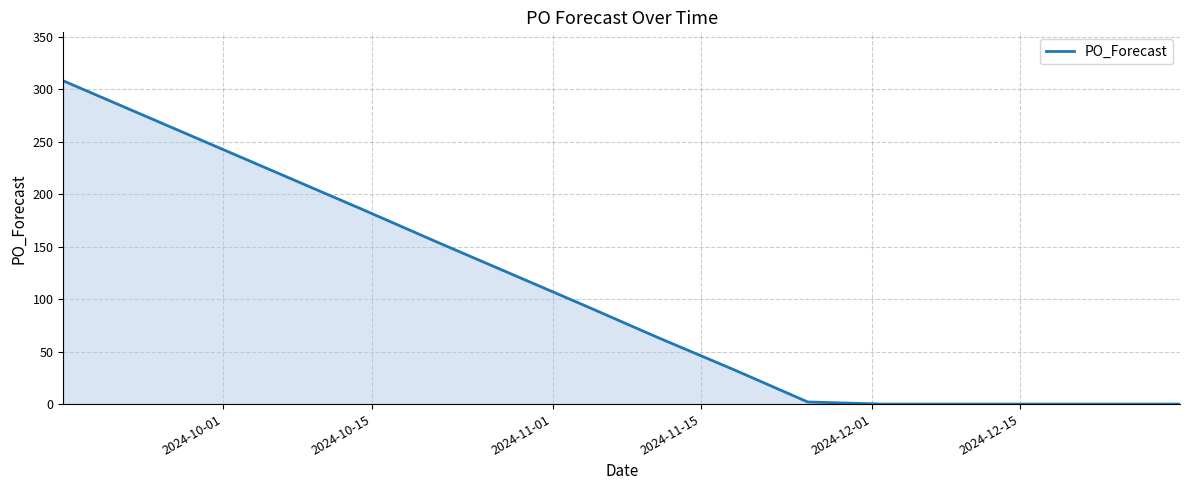

What is the maximum value shown in the chart?

308